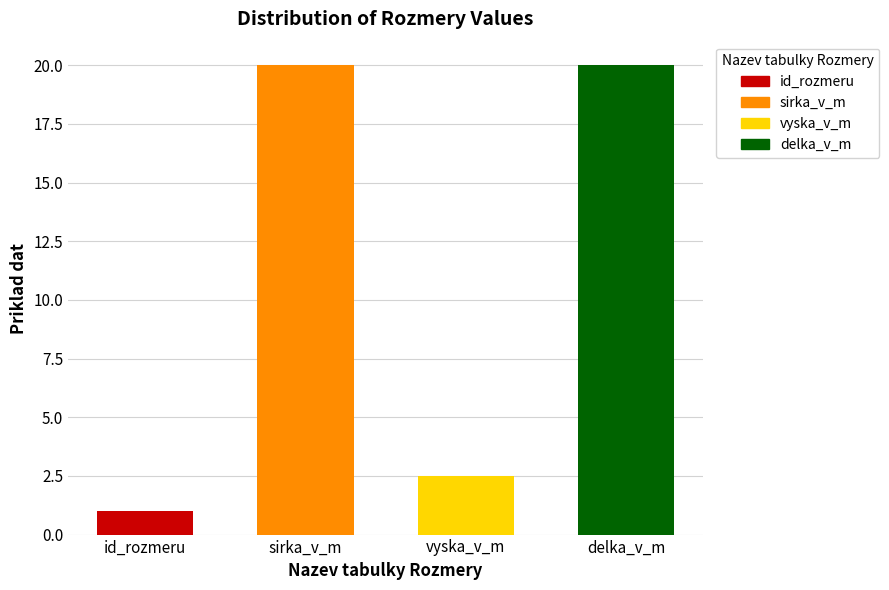

At which label is the value closest to 10?

vyska_v_m